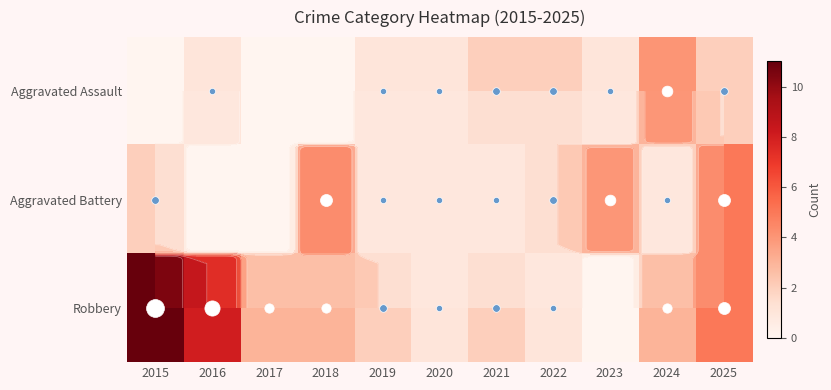

How many values in Robbery are above zero?

10